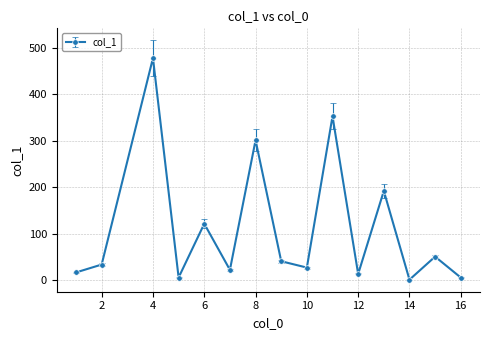

What is the average value?

111.1